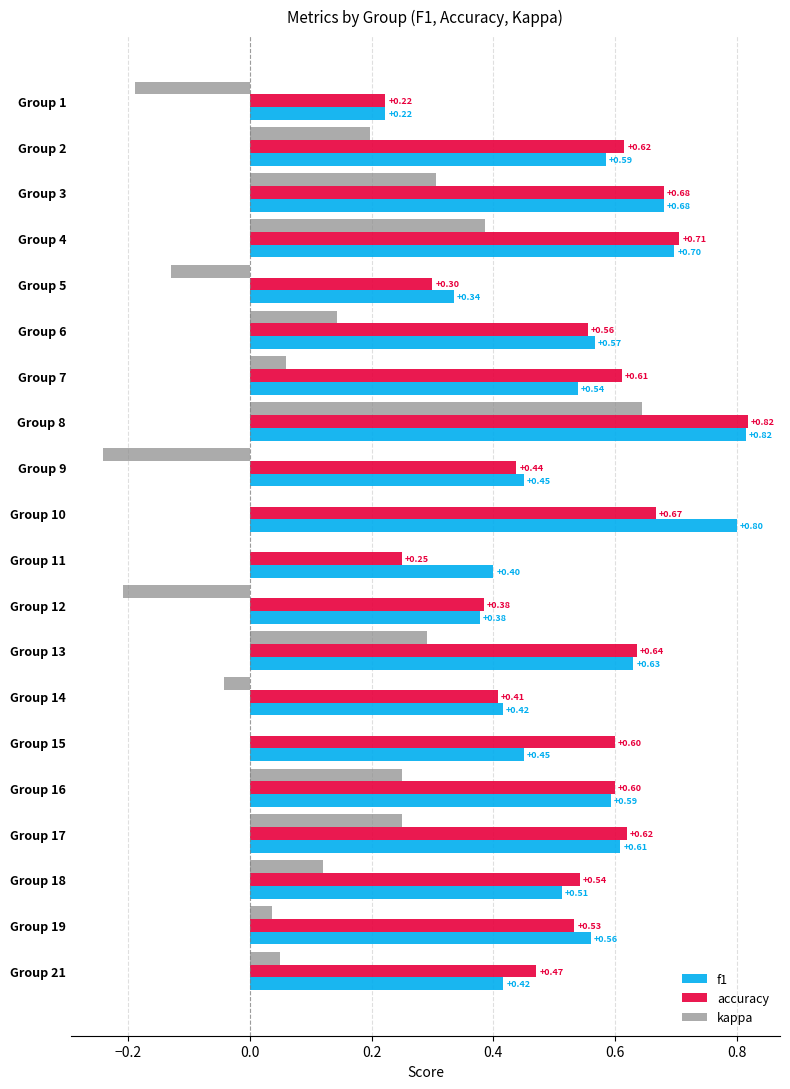

What is the sum of all kappa values?

1.9